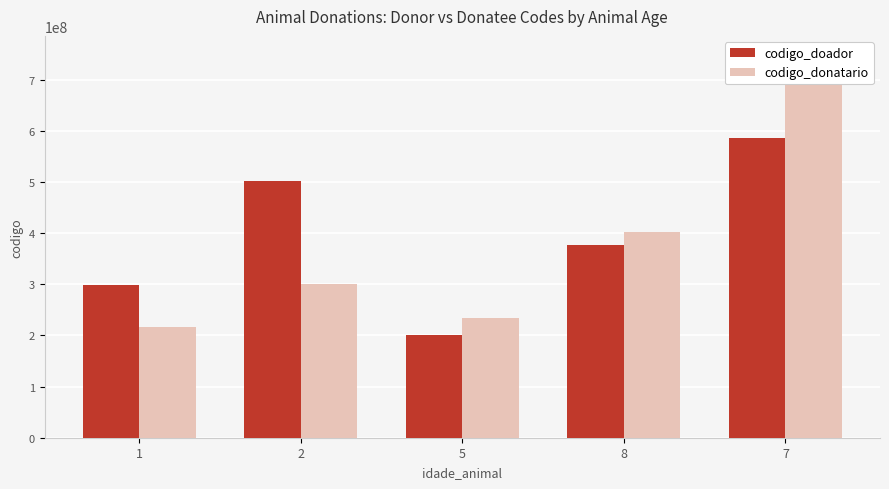

What is the greatest value displayed?

748410325